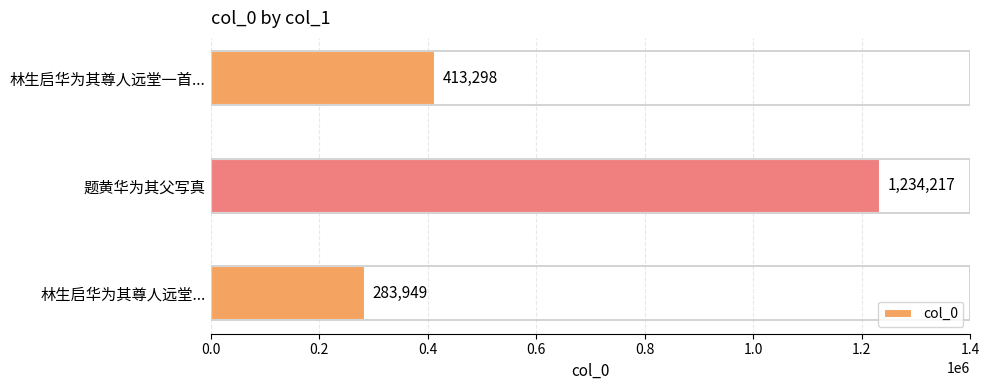

What is the greatest value displayed?

1234217